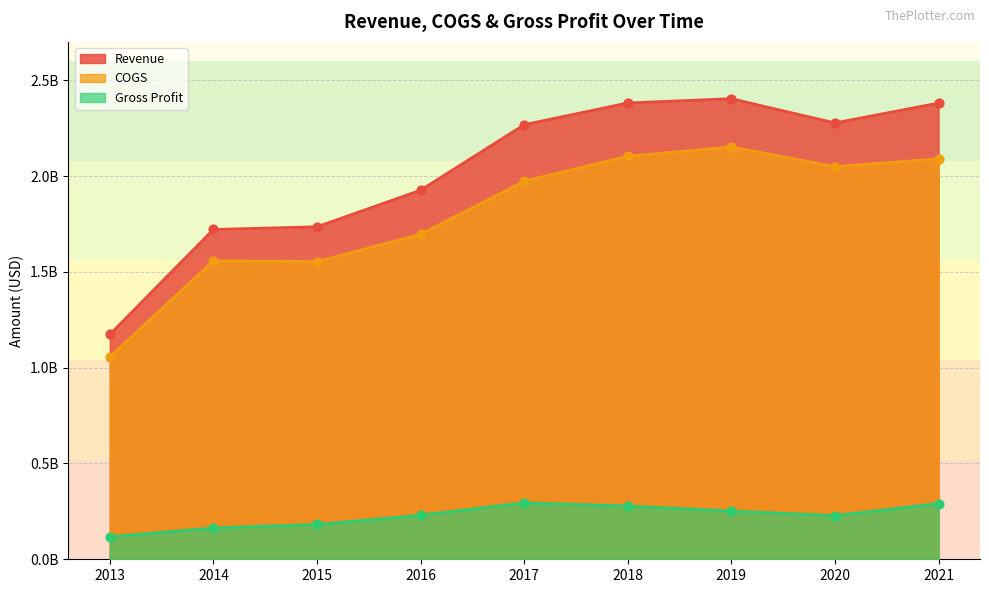

What are all the series names shown in the legend?

Revenue, COGS, Gross Profit